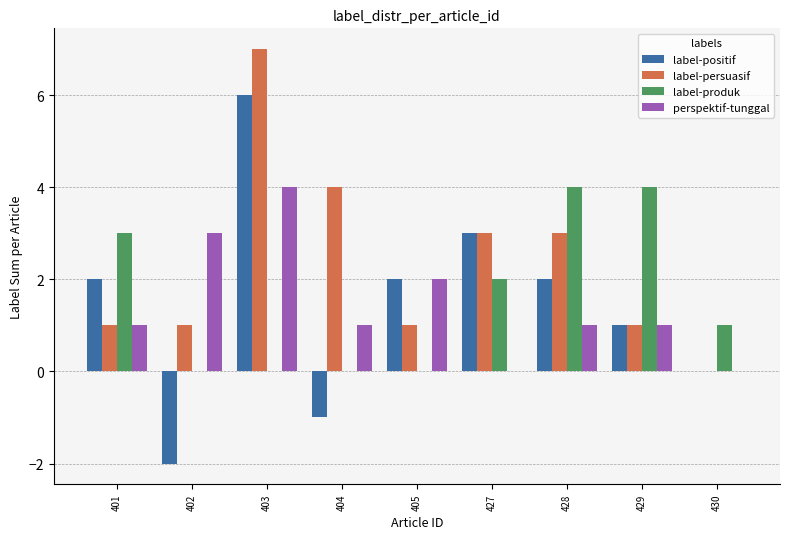

The value of label-produk at 401 is 3. True or false?

True